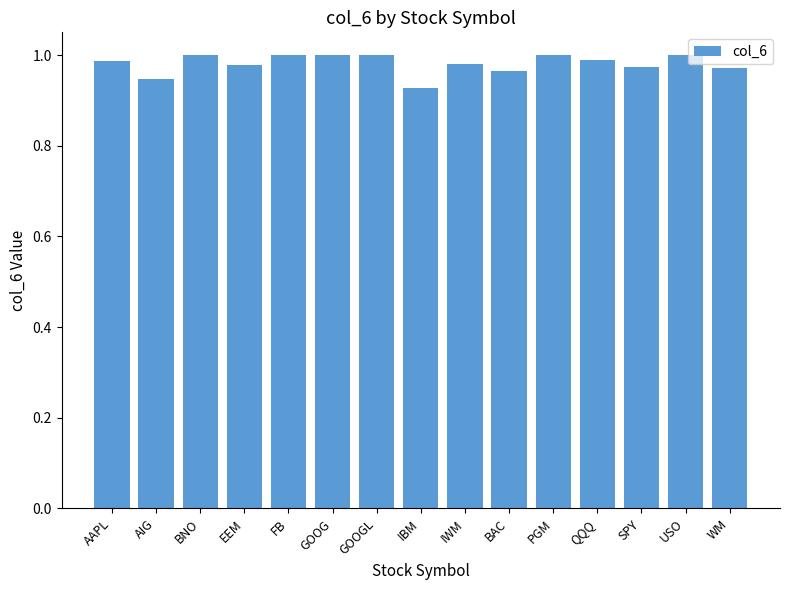

What position from the right is QQQ?

4